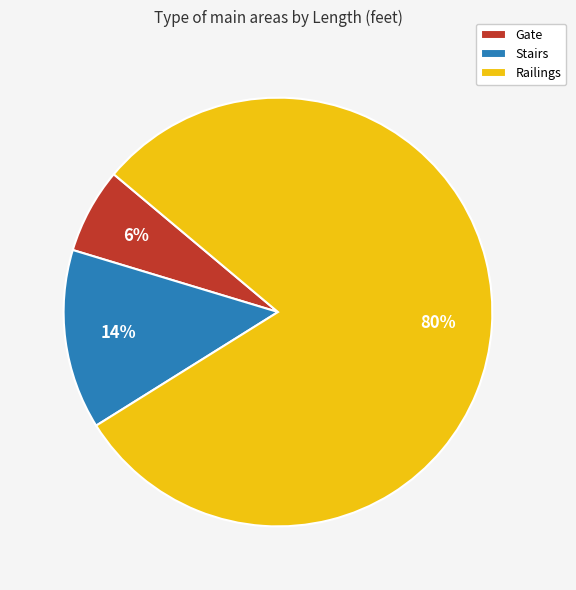

Is it true that Gate is 18% of the pie?

False